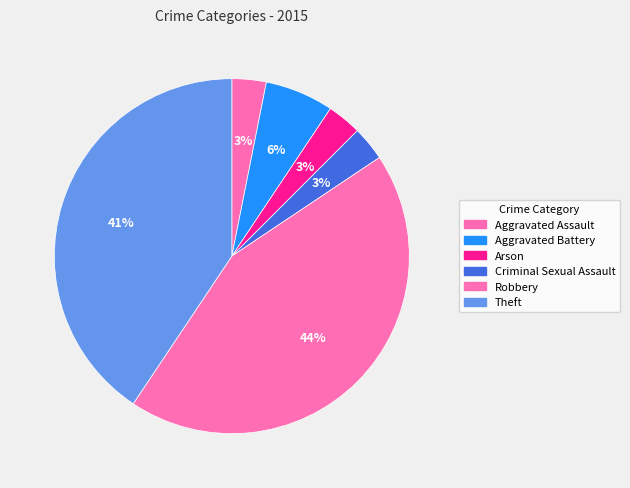

To the nearest percent, what is the average slice percentage?

17%